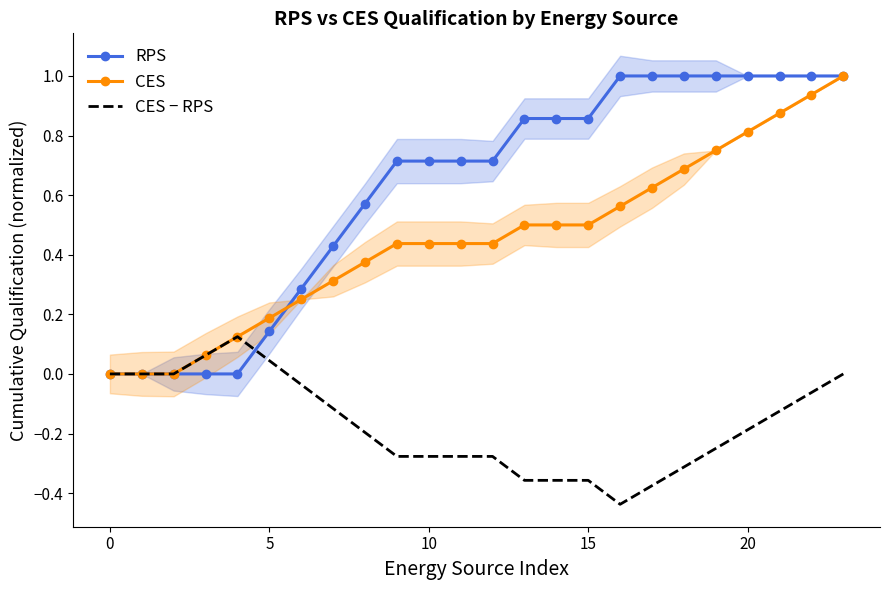

List the series in order of their peak value, lowest first.

CES − RPS, RPS, CES